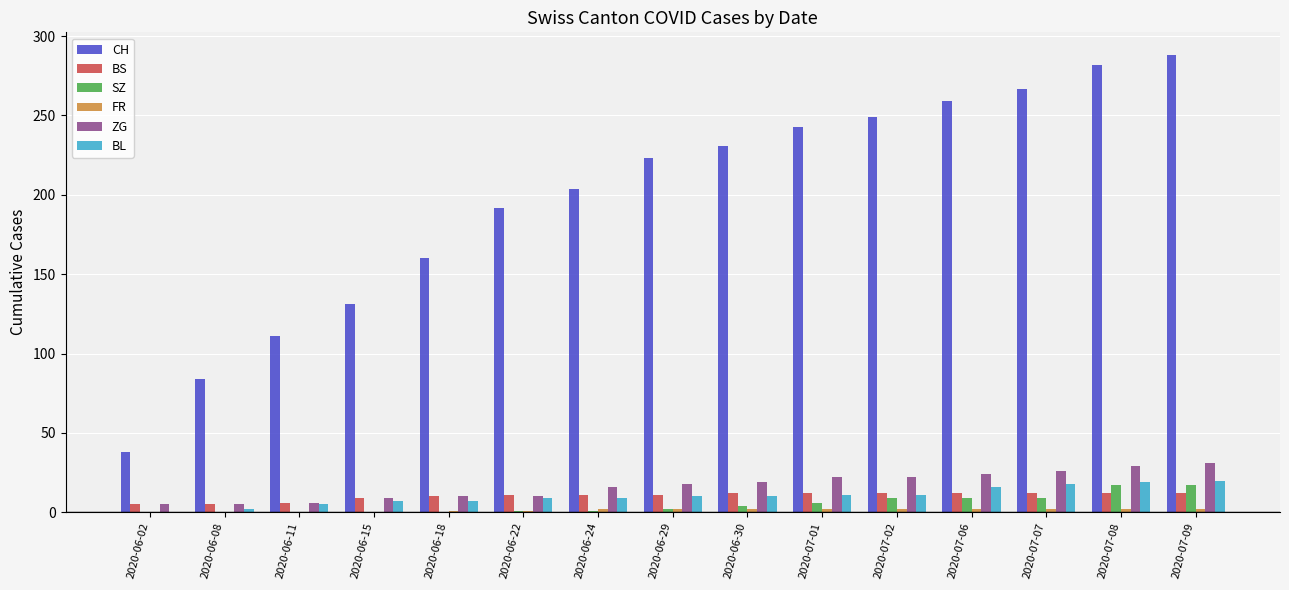

What is the difference between the CH values at 2020-06-22 and 2020-06-02?

154